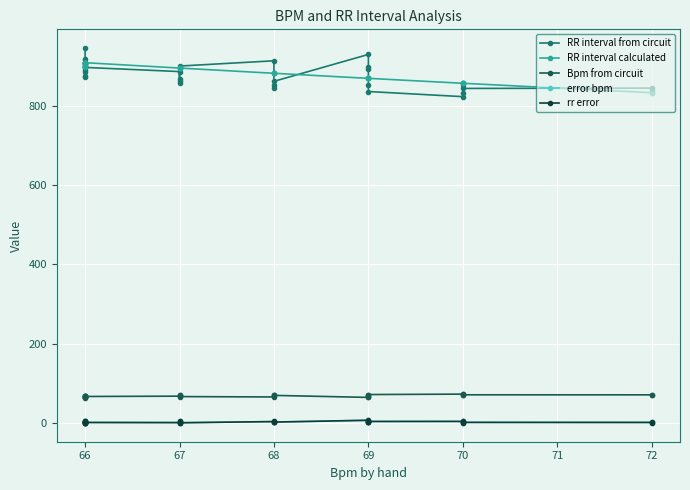

Which series has the largest total across all categories?

RR interval calculated